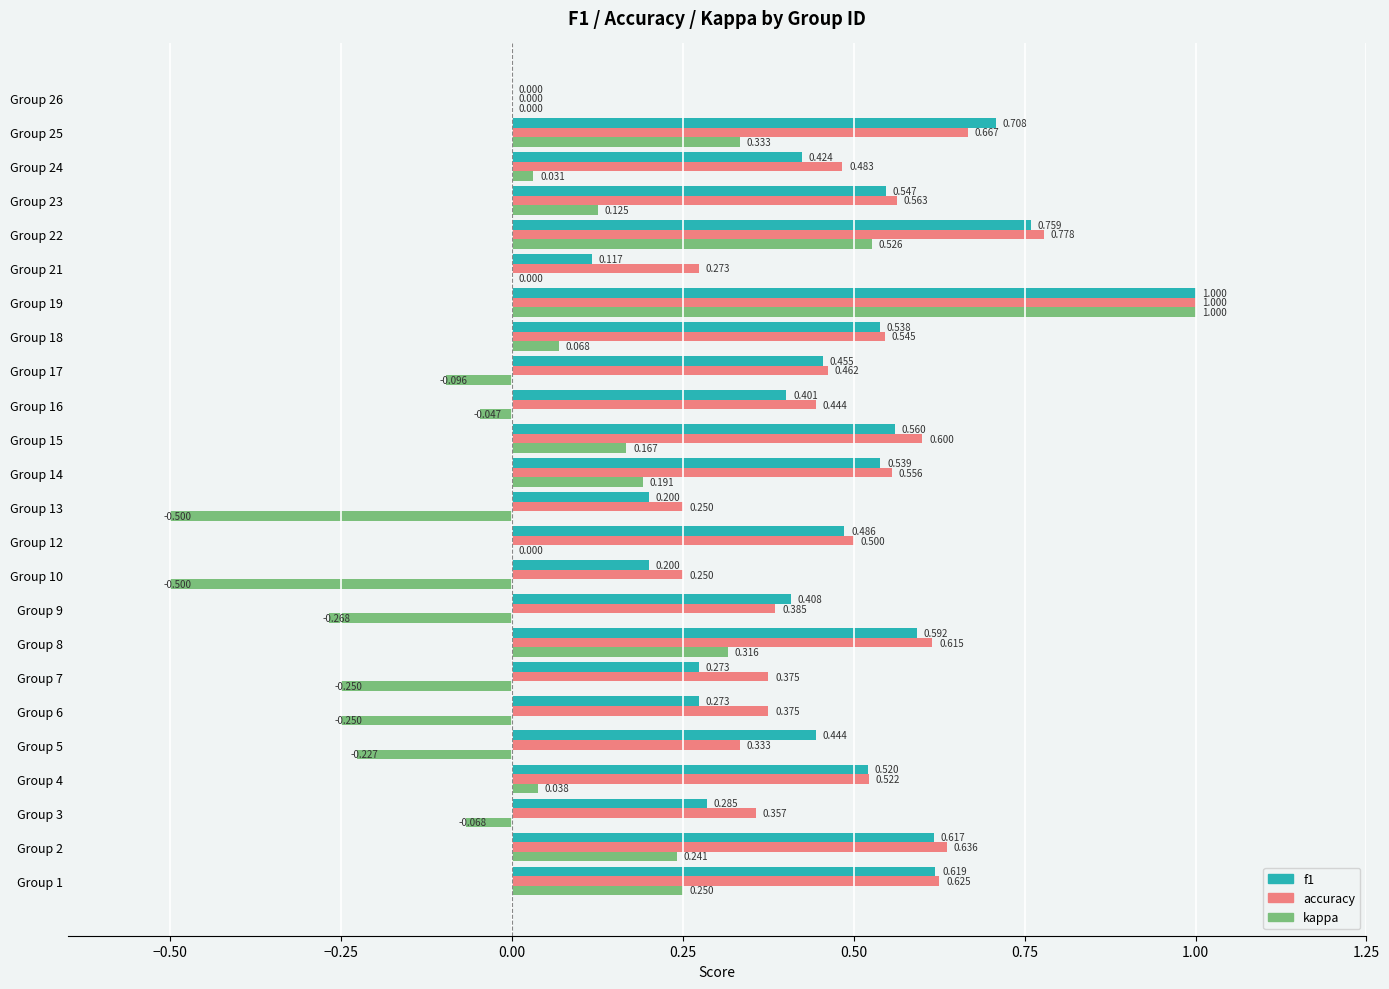

Between Group 10 and Group 18, which series saw the biggest shift?

kappa